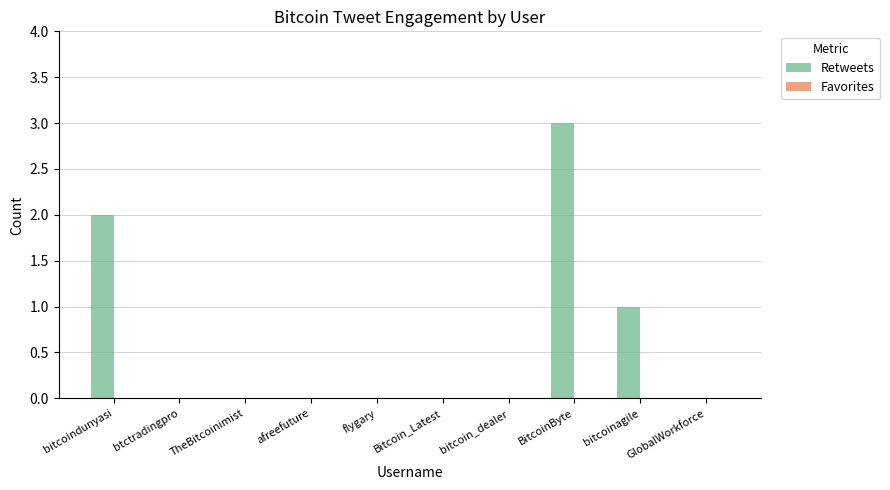

True or false: the data shows -1 at TheBitcoinimist.

False